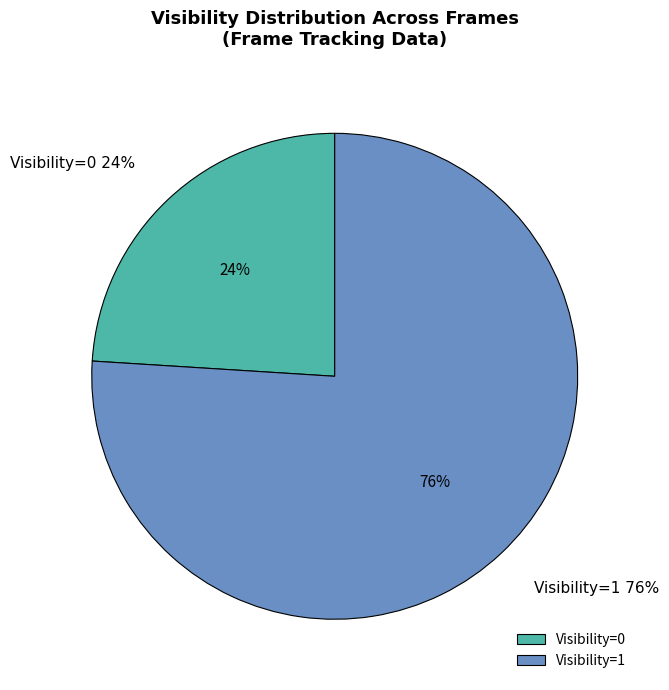

Combined, do Visibility=0 and Visibility=1 account for over 50%?

Yes